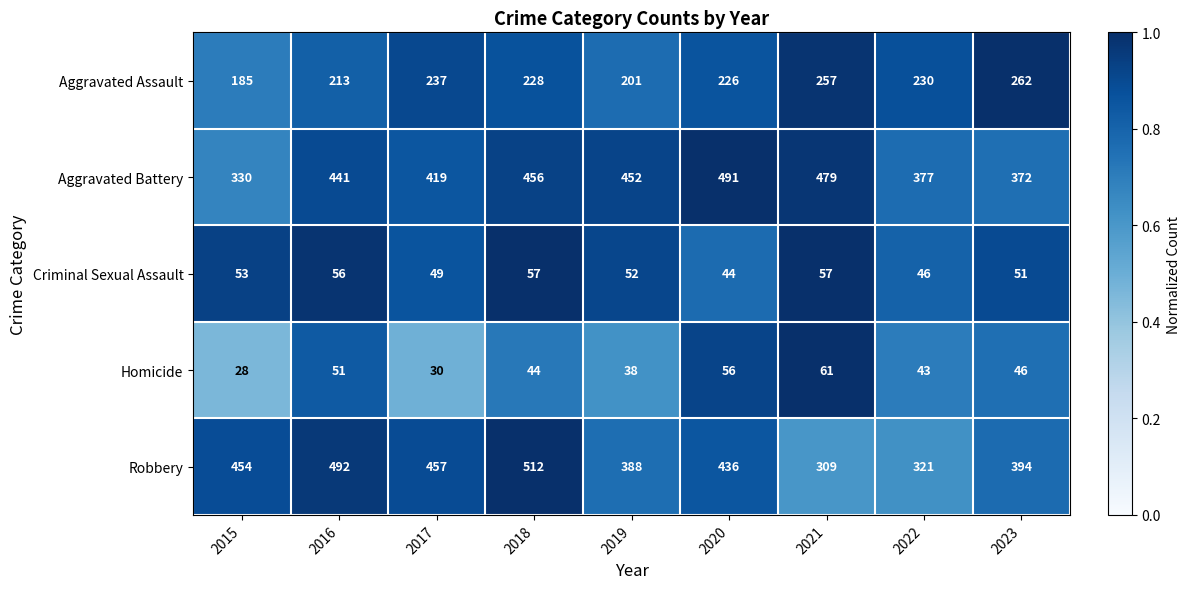

The Criminal Sexual Assault series shows 56 at 2016. True or false?

True